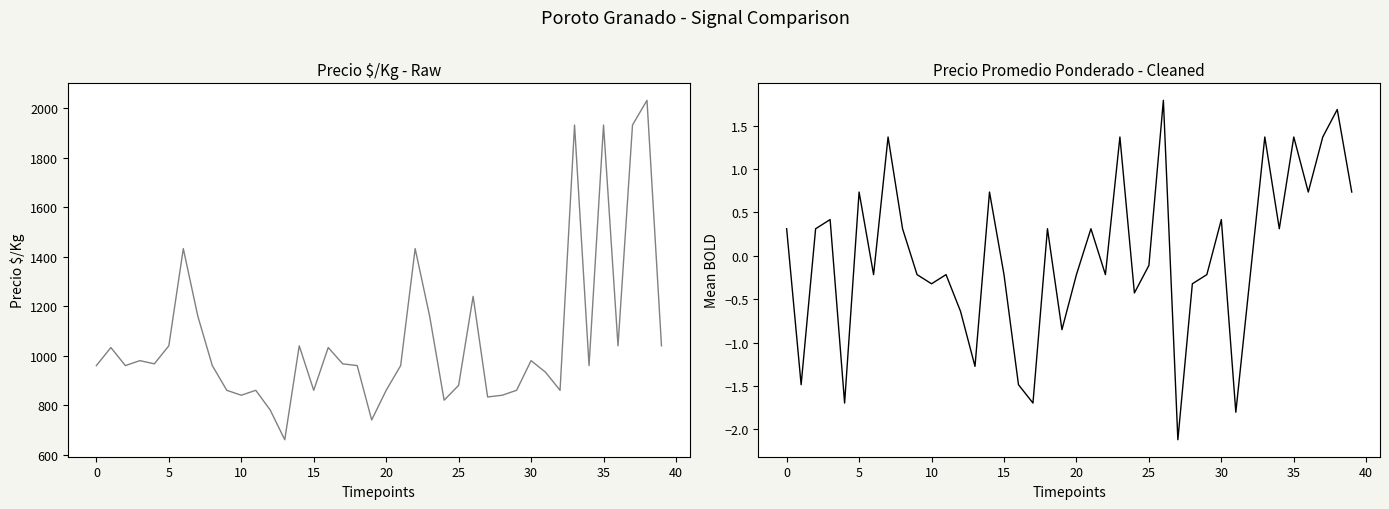

True or false: Precio promedio ponderado and Precio $/Kg cross at least once.

False